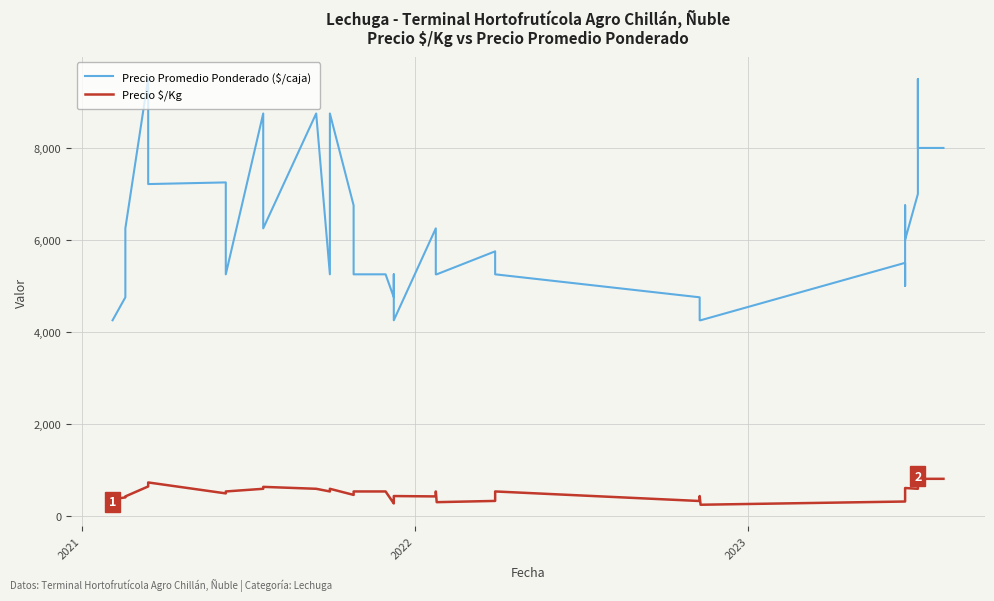

Which series reaches the maximum Y coordinate?

Precio Promedio Ponderado ($/caja)